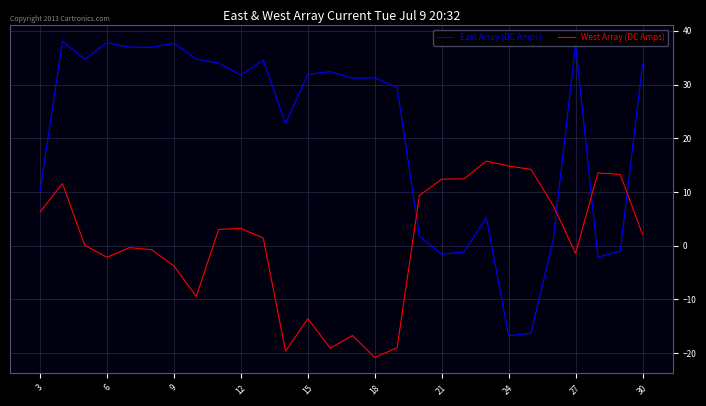

Which series has the largest total across all categories?

East Array (DC Amps)